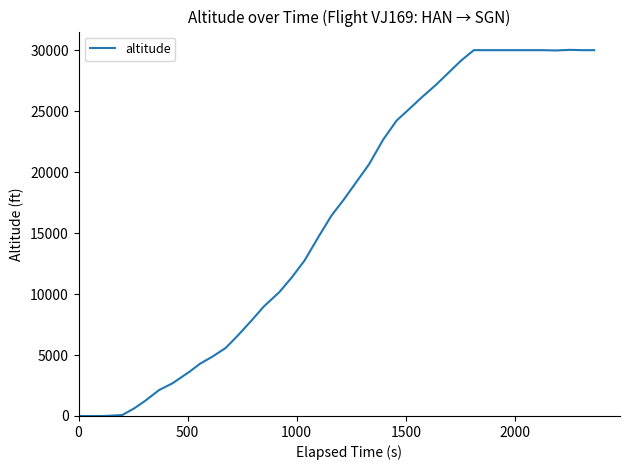

How many lines are shown in the chart?

1